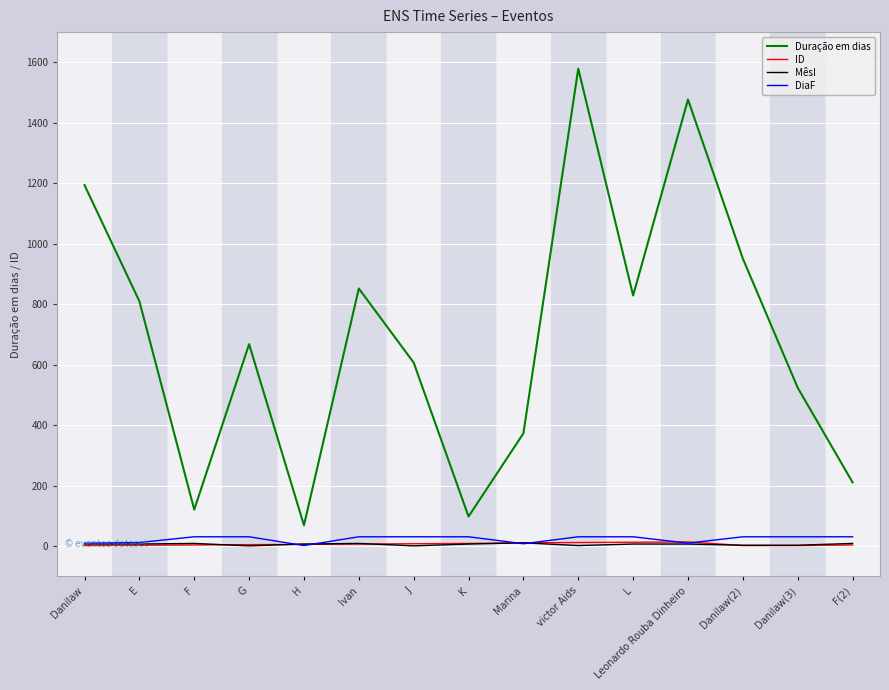

What is the approximate value of MêsI at Ivan, to the nearest 5?

10